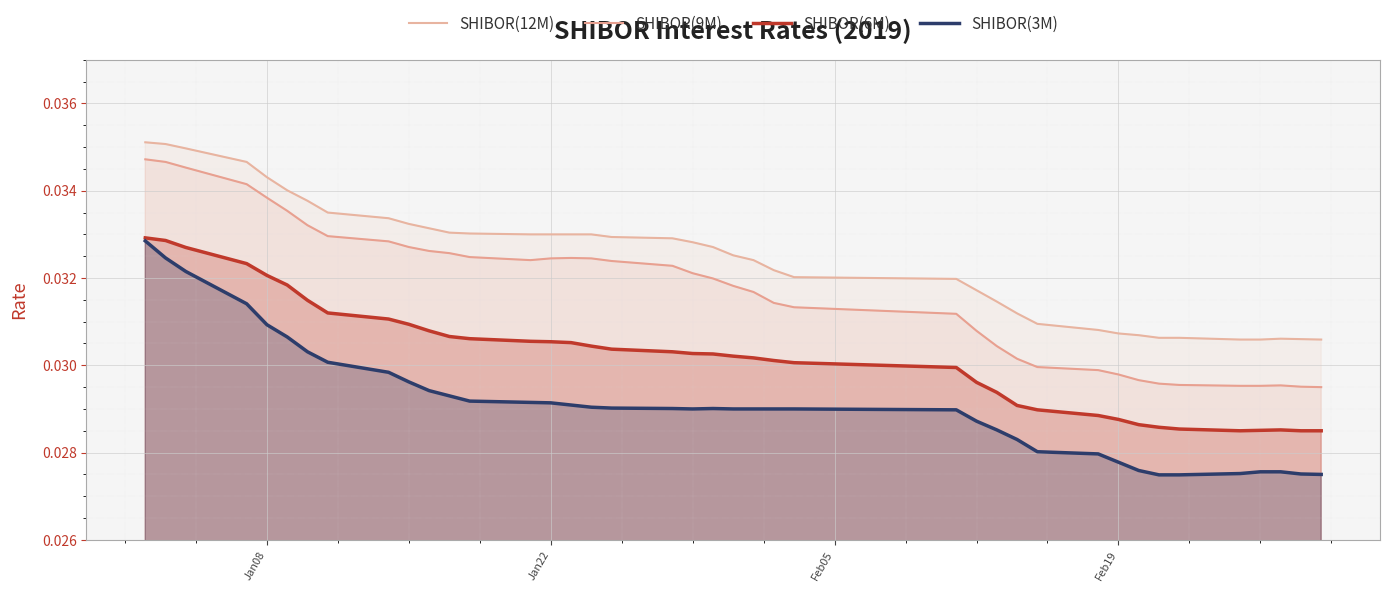

True or false: SHIBOR(12M) has more than 1 interior local peaks.

False